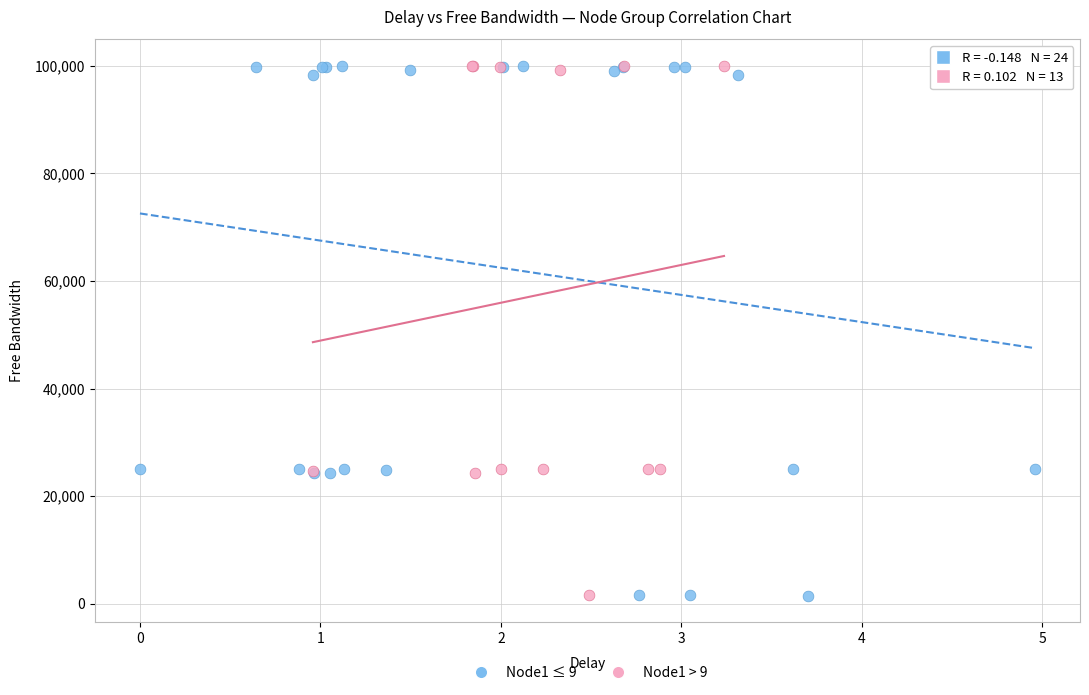

What are all the series names shown in the legend?

Node1 ≤ 9, Node1 > 9